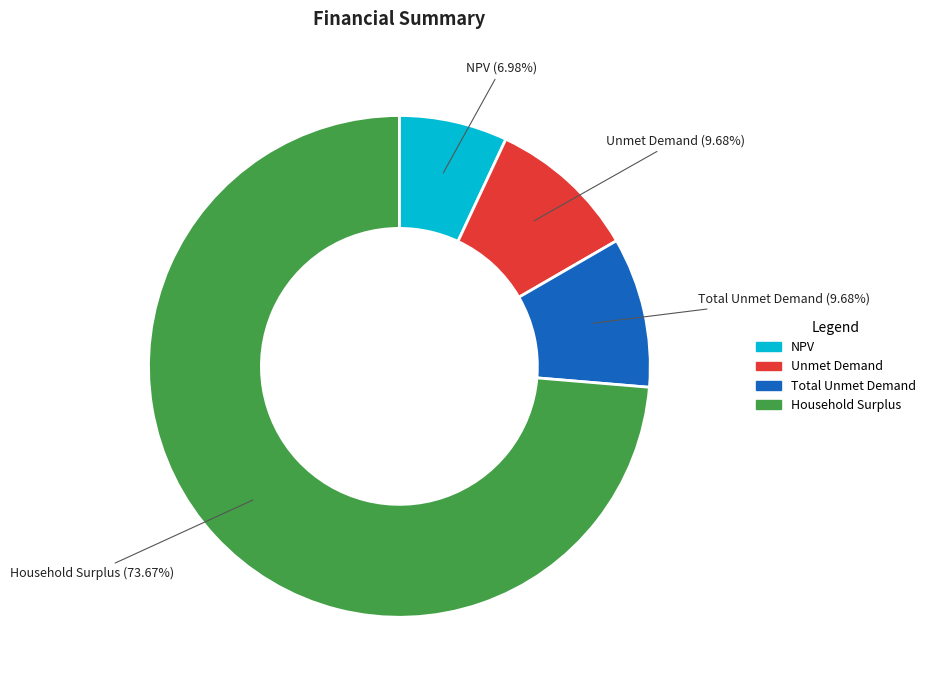

To the nearest percent, what portion does Unmet Demand represent?

10%